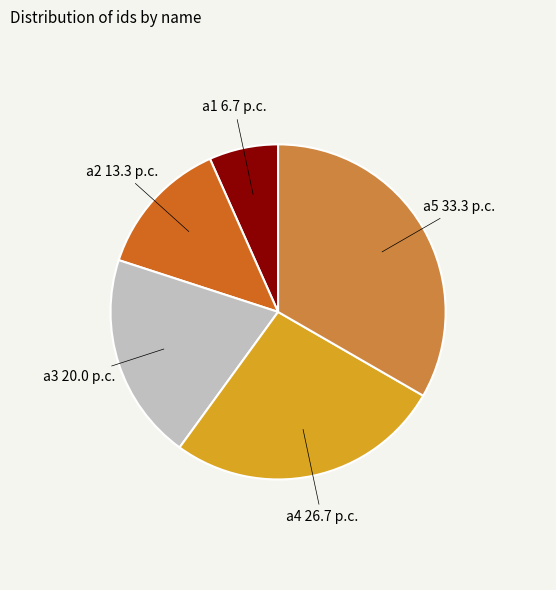

Does any single category account for the majority?

No